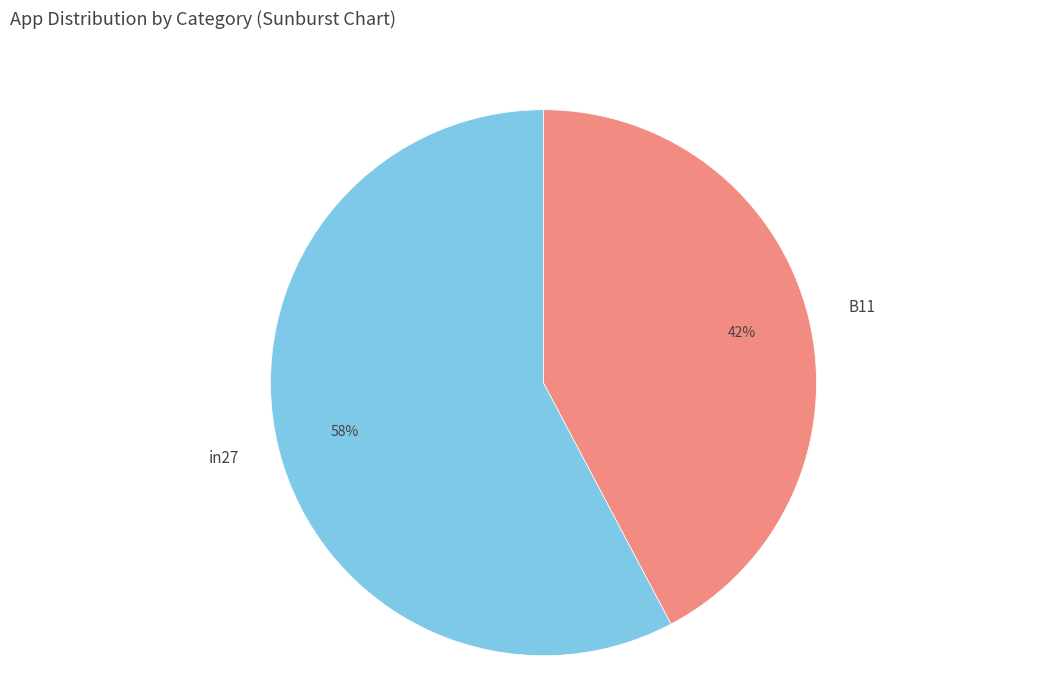

True or false: in27 accounts for 58% of the total.

True